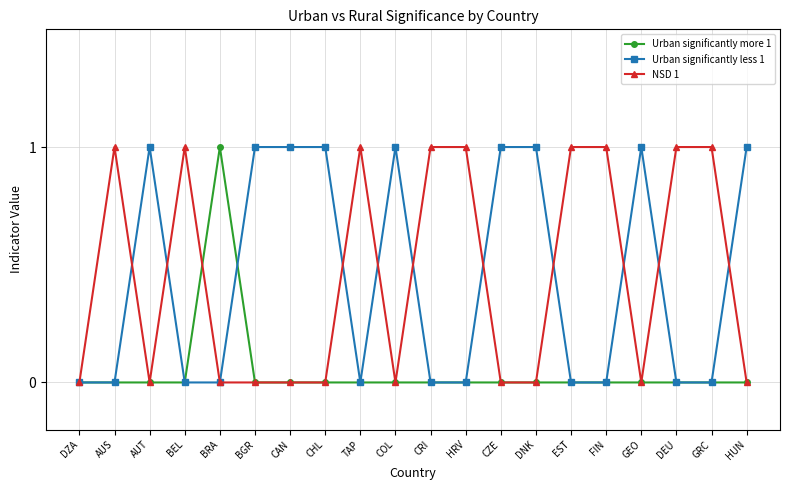

True or false: Urban significantly more 1 and NSD 1 intersect in this chart.

True